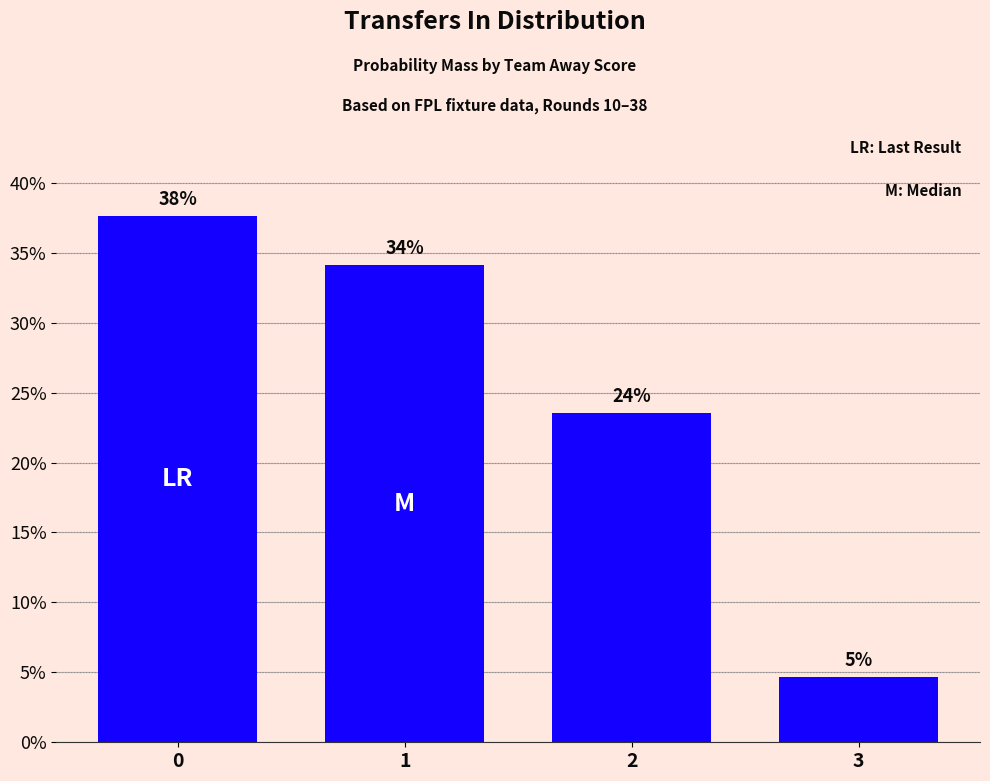

Are the bars horizontal?

No